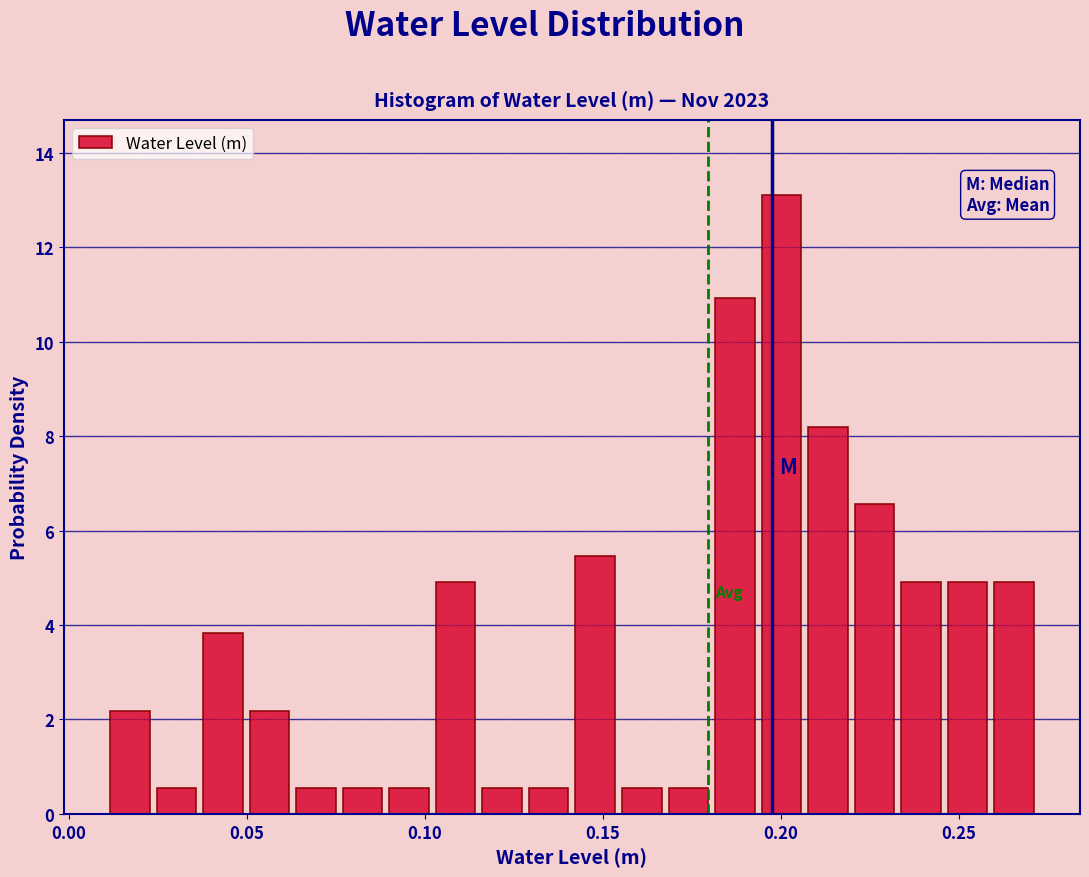

Around what value on the x-axis is the tallest bar? Give the approximate position of its centre, as read against the axis.

0.200